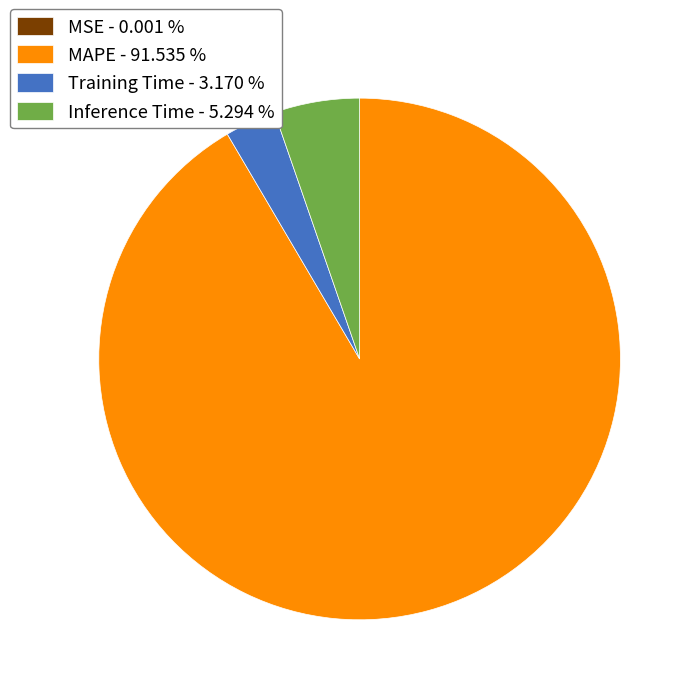

Combined, do Training Time and MAPE account for over 50%?

Yes